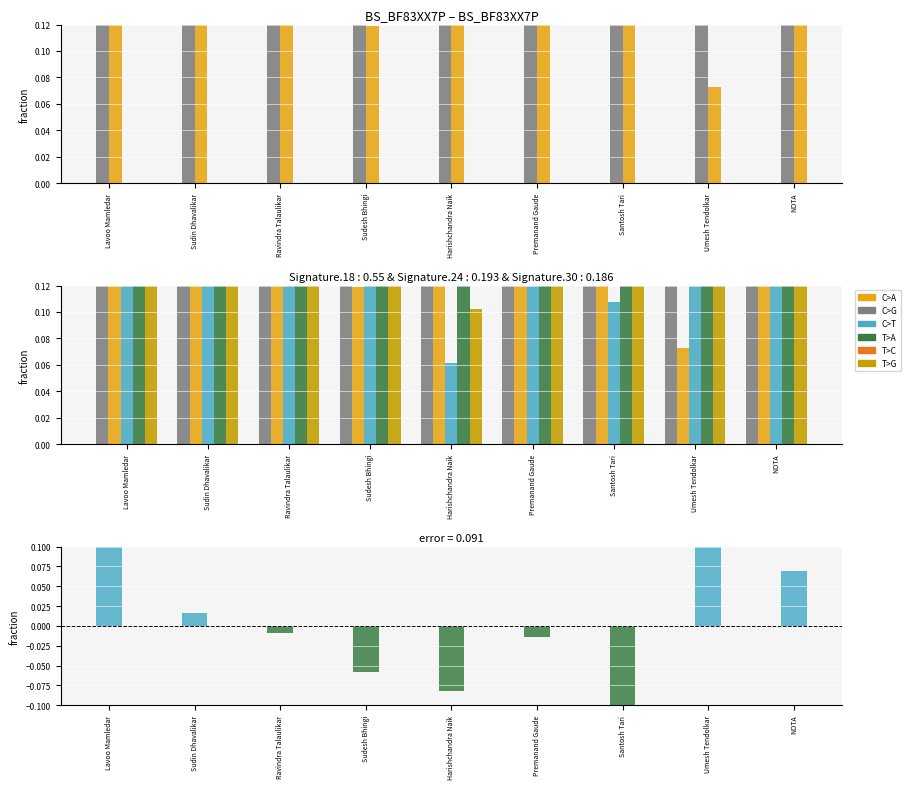

What is the label of the 5th bar from the left?

Harishchandra Naik